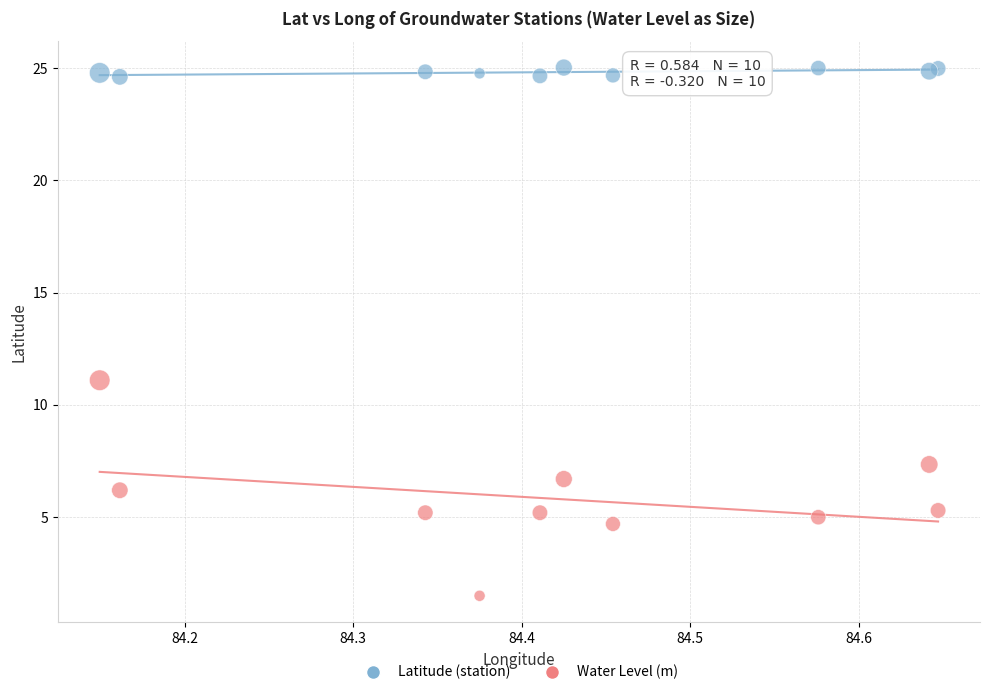

Across all series, what Y value is closest to 13?

11.1